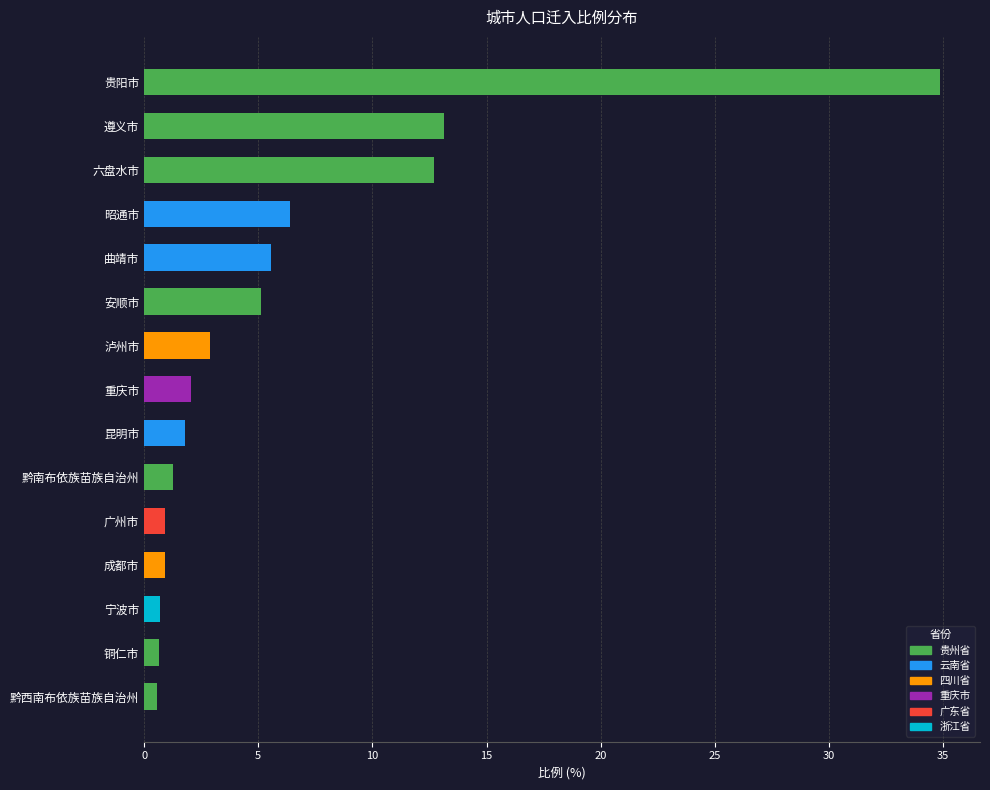

The chart shows a value of 8.3 at 遵义市. True or false?

False